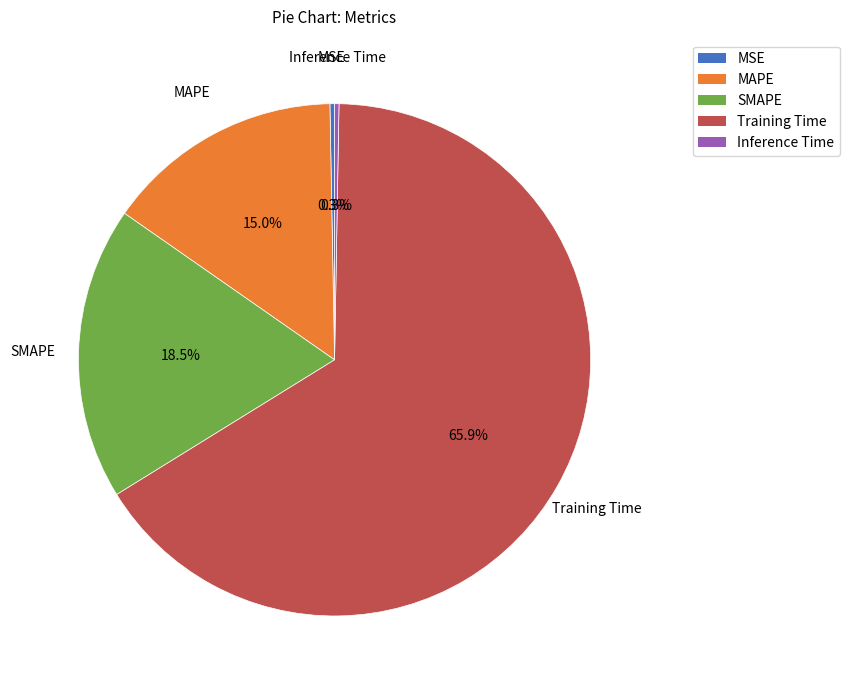

To the nearest percent, what portion does MAPE represent?

15%